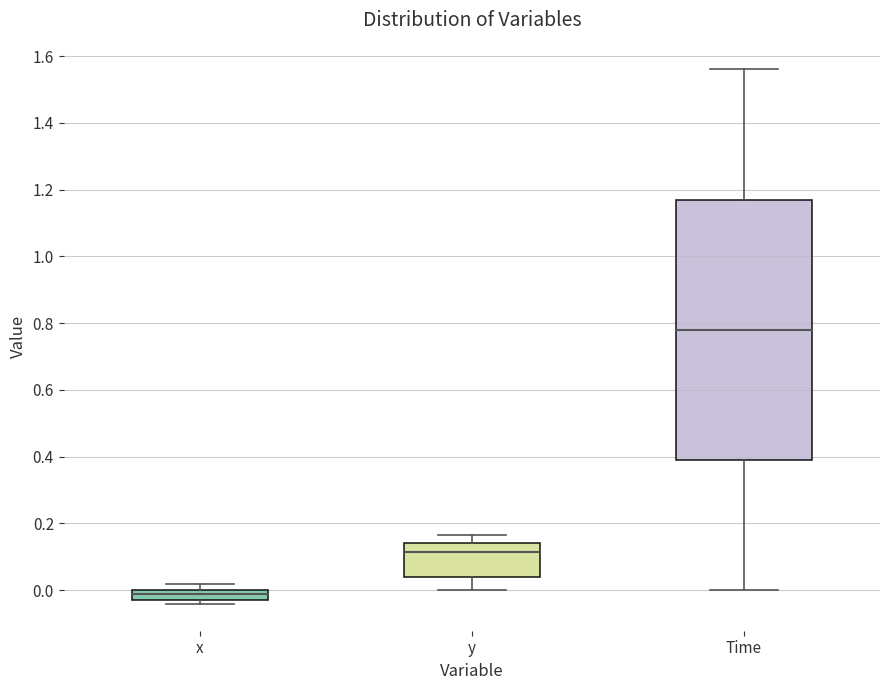

Reading left to right, transcribe this box plot: for each box, give where its median line is, the range the box spans, and where its two whiskers end, as read against the y-axis. The values are not printed on the chart, so give them approximately, as read against the axis.

x: median -0.02, box -0.04 to 0.00, whiskers -0.04 (just below the box's lower edge) to 0.02
y: median 0.12, box 0.04 to 0.14, whiskers 0.00 to 0.16
Time: median 0.78, box 0.40 to 1.18, whiskers 0.00 to 1.56